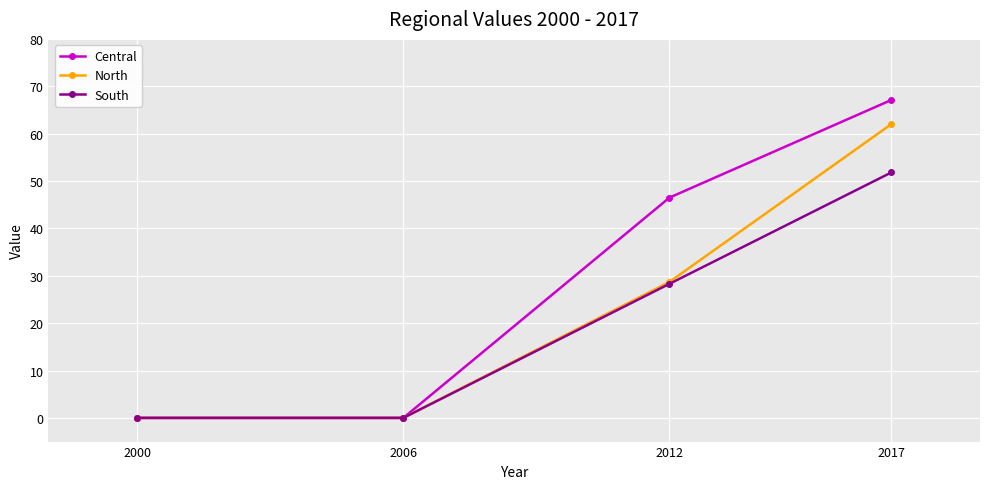

At how many categories does at least one series exceed 25?

2